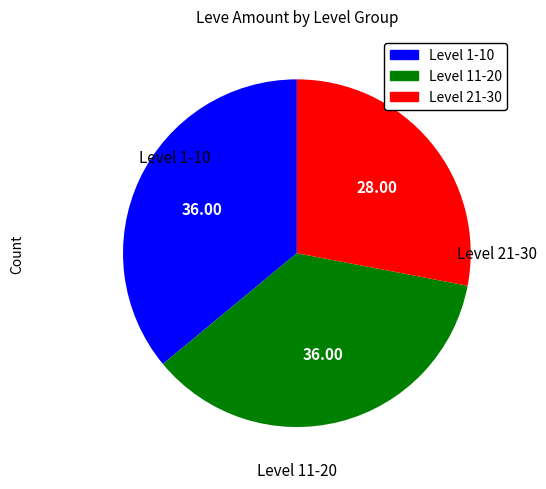

Is there any slice that represents more than half of the pie?

No